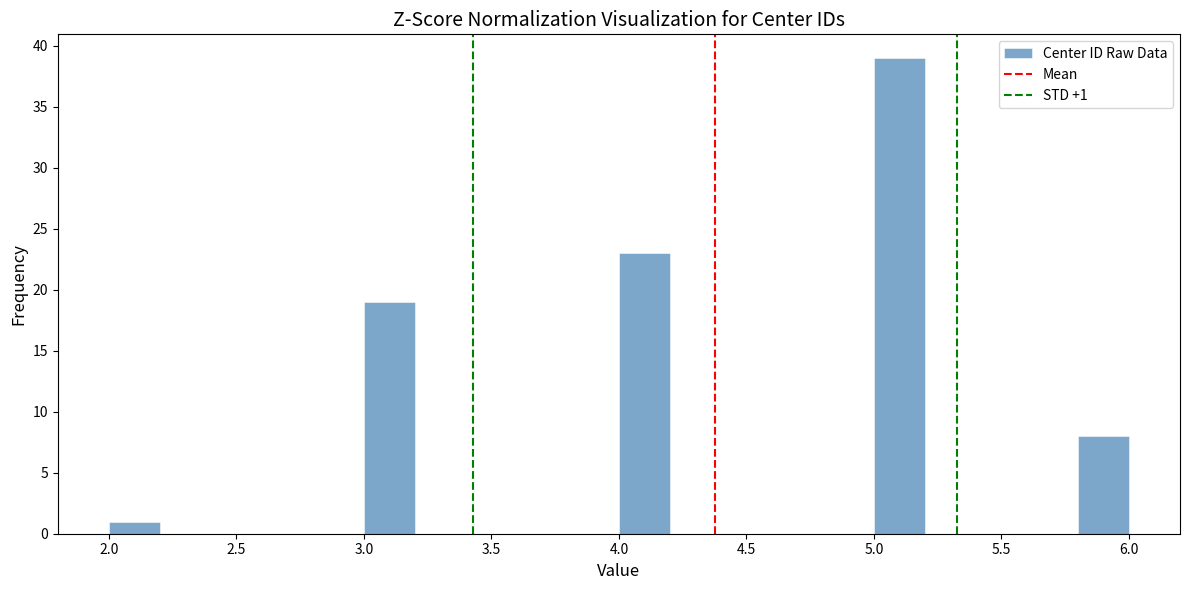

Over which range of the x-axis is the bar tallest?

5.0 to 5.2